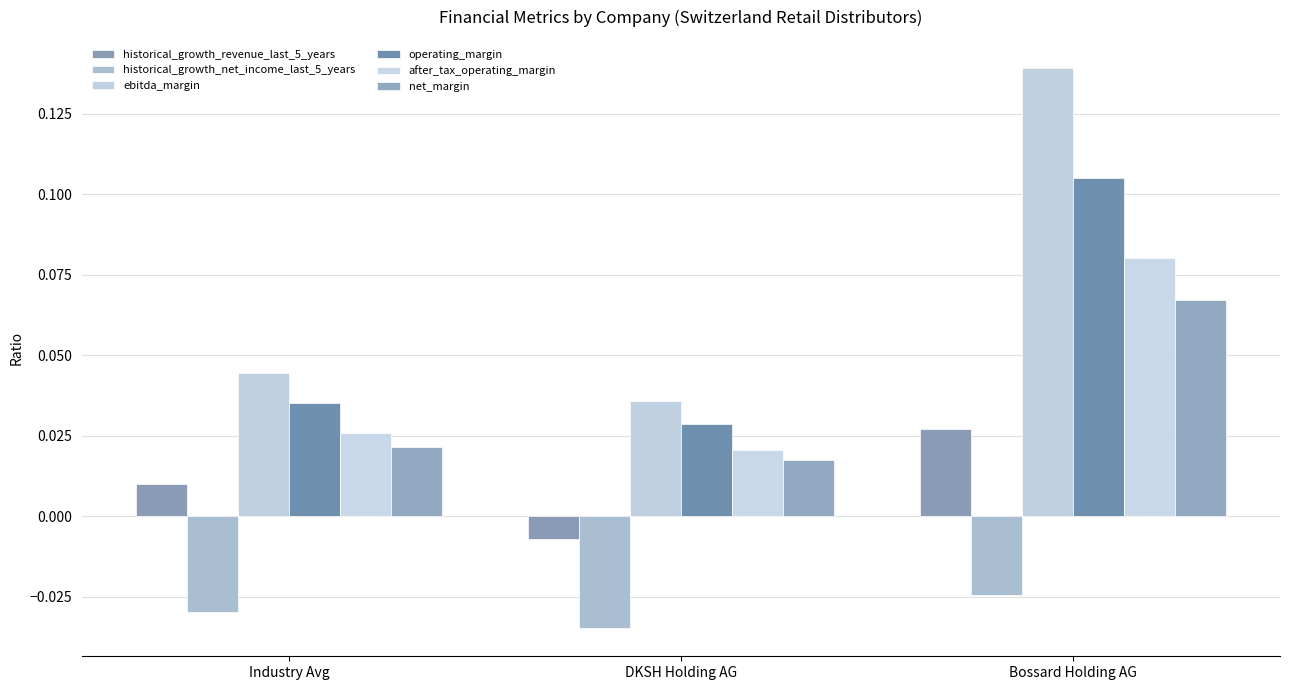

Does the chart contain stacked bars?

No